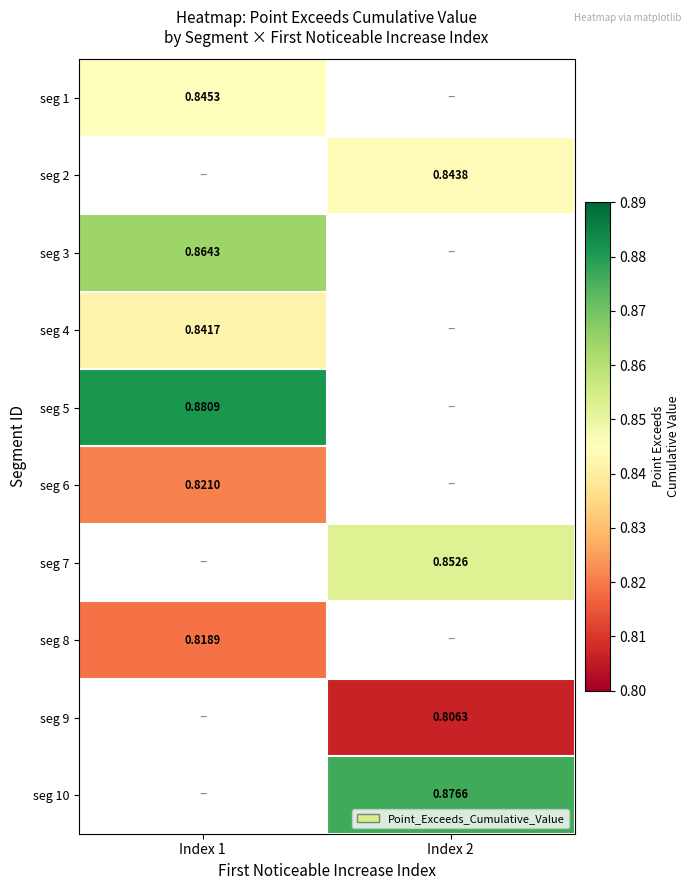

What is the difference between the highest and lowest values at Index 1?

0.1